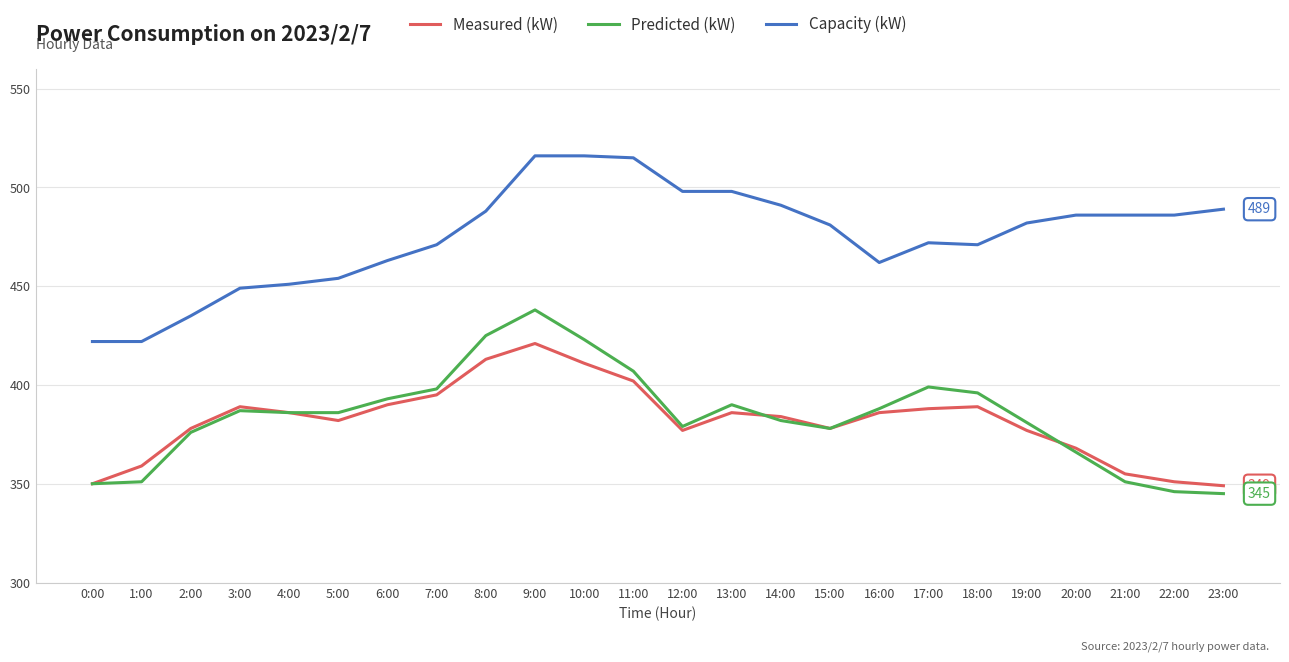

True or false: Predicted (kW) and Capacity (kW) intersect in this chart.

False